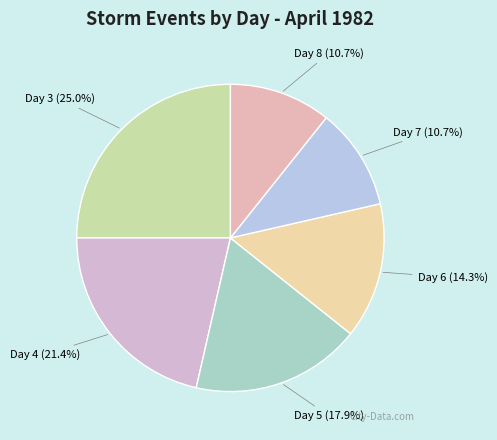

What is the largest slice in the pie chart?

Day 3